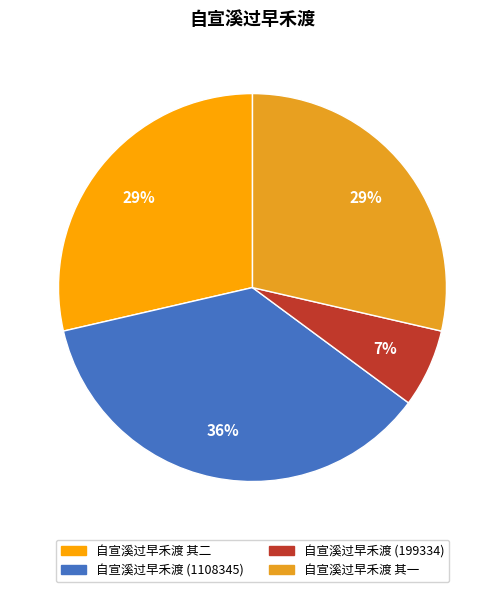

What is the largest slice in the pie chart?

自宣溪过早禾渡 (1108345)